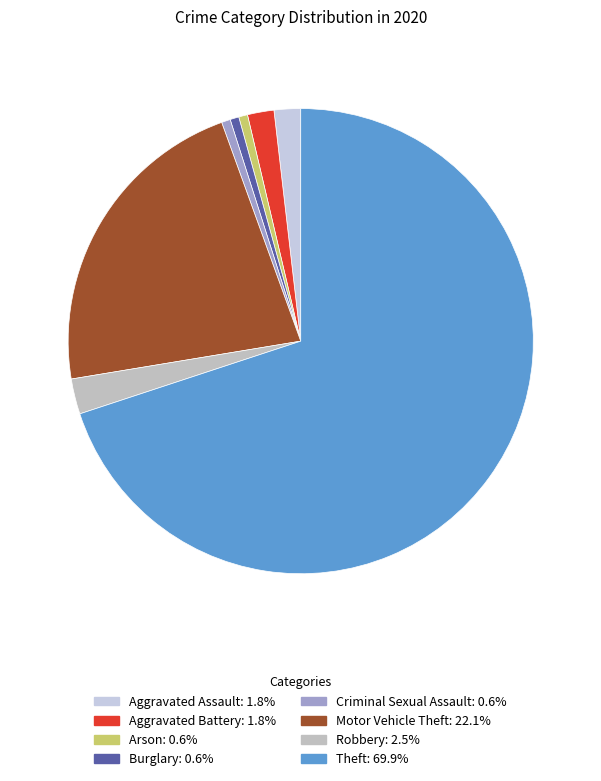

What is the ratio of the value at Aggravated Battery to the value at Arson?

3.0